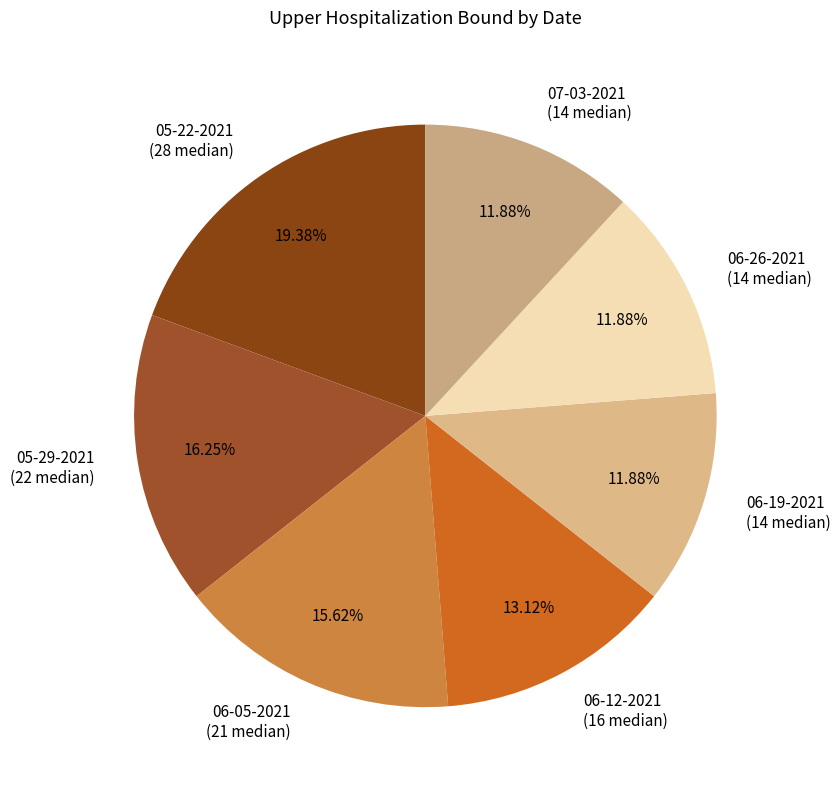

How many segments does this pie chart have?

7